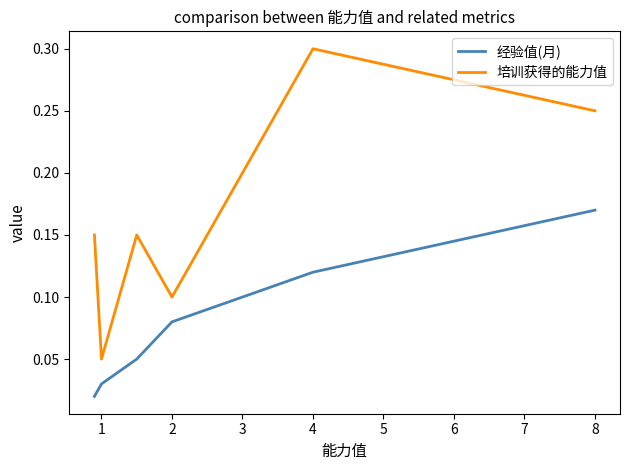

What is the difference between the second highest and second lowest values in the 培训获得的能力值 series?

0.1